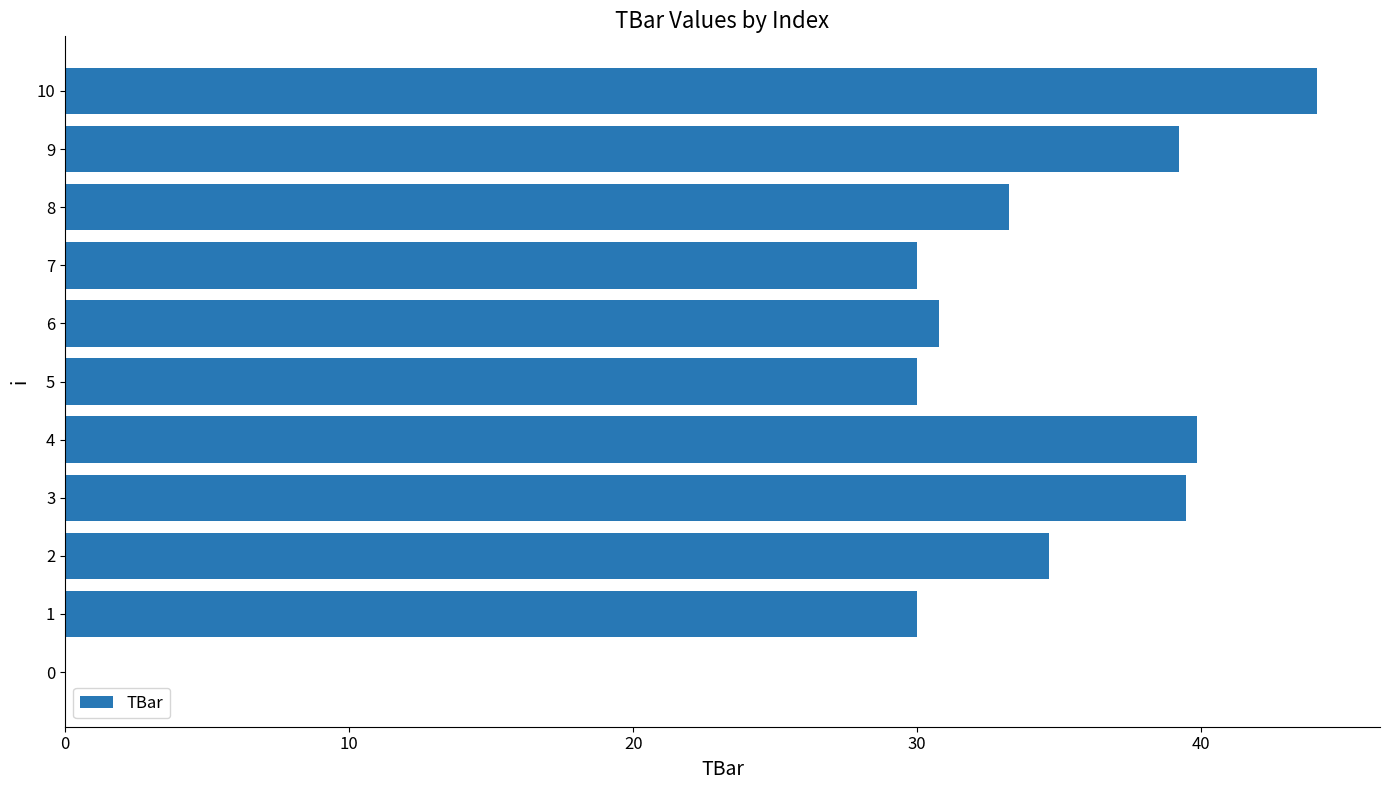

The value at 8 is 47.8. True or false?

False